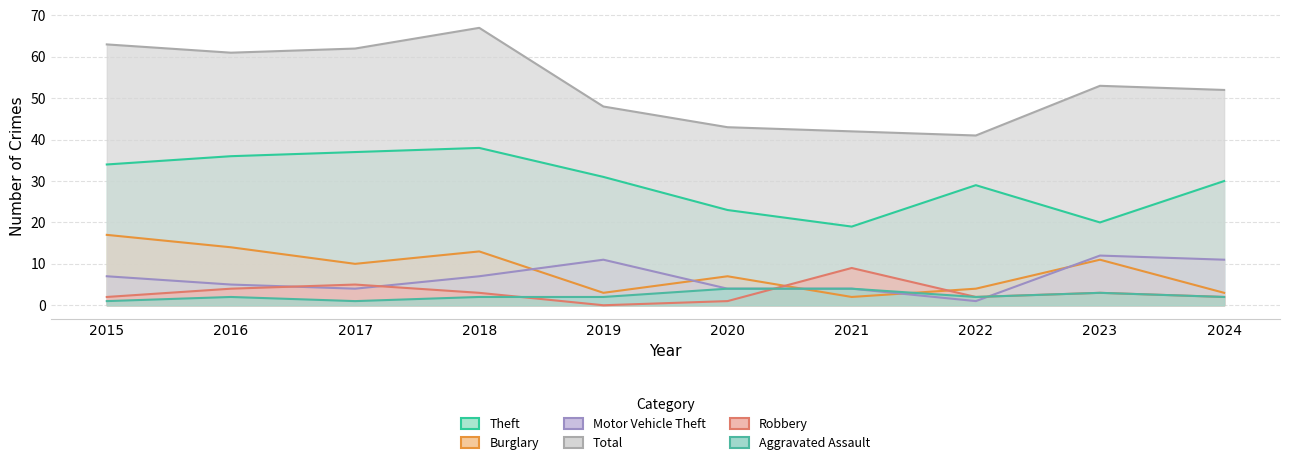

Rank the series by their maximum value, from lowest to highest.

Aggravated Assault, Robbery, Motor Vehicle Theft, Burglary, Theft, Total